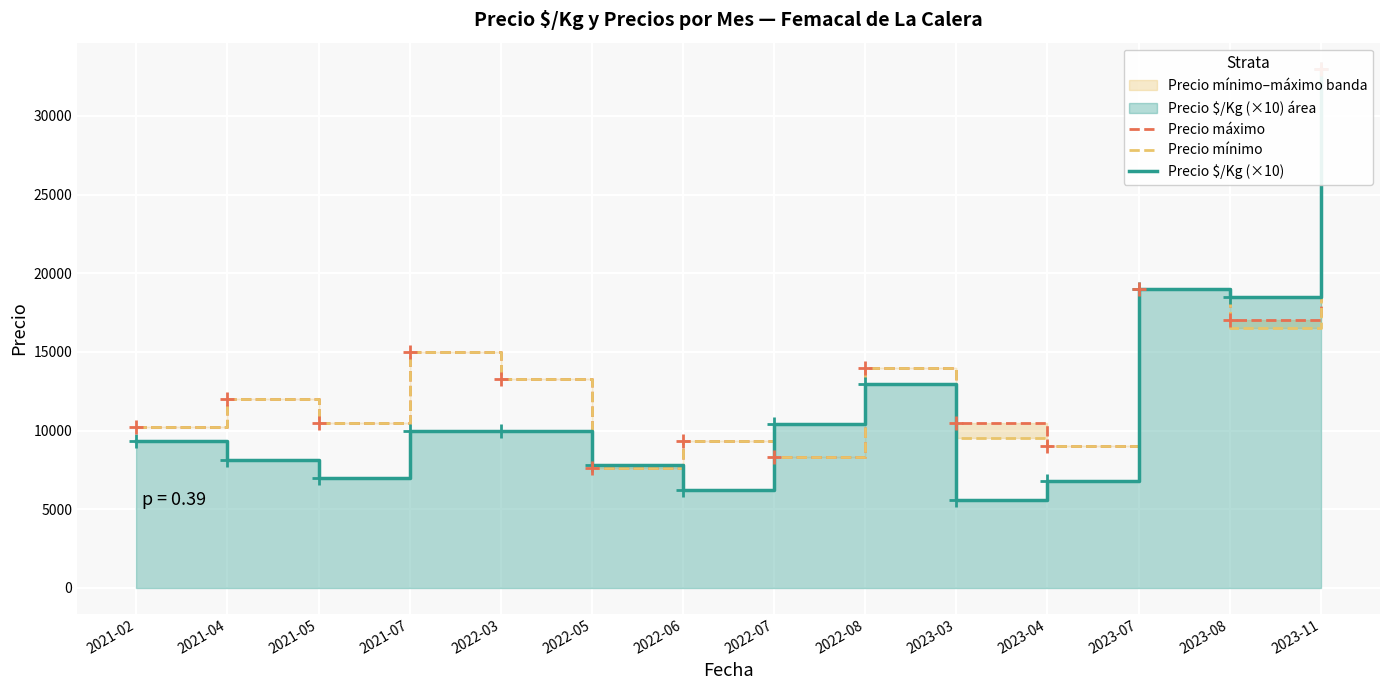

Read the Precio mínimo value at 2021-02, to the nearest 100.

10200